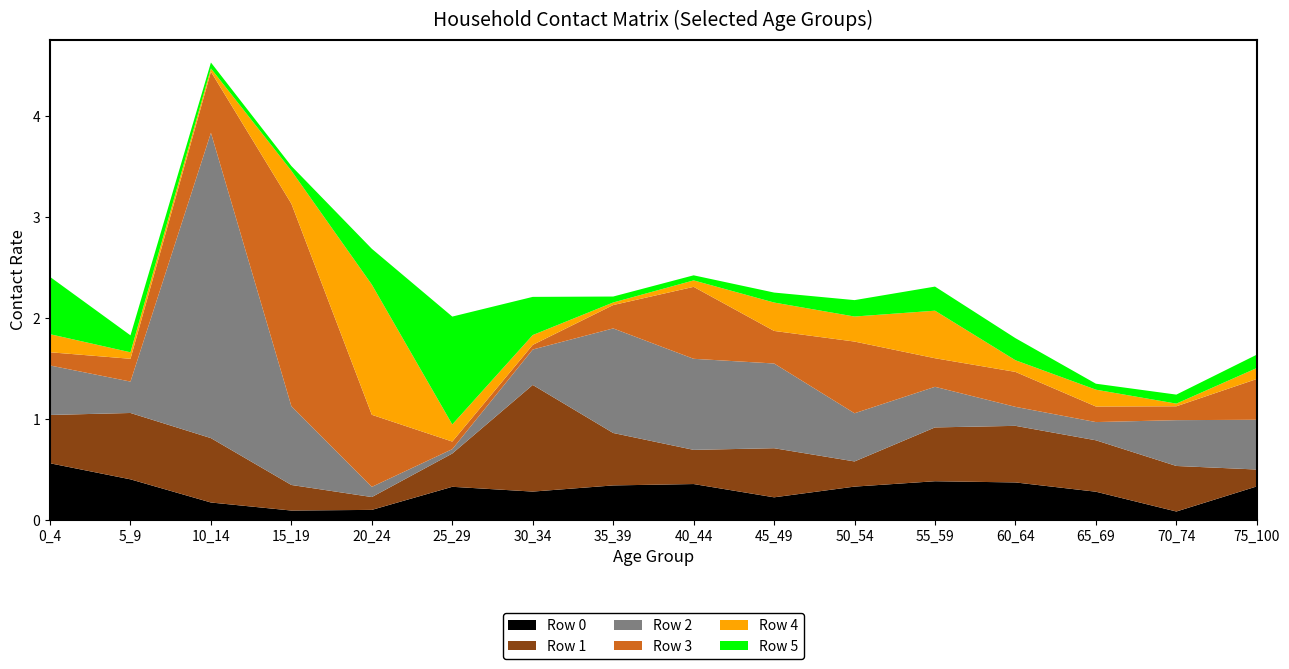

Reading left to right, extract all data points from this chart.

Row 0: 0_4=0.6	5_9=0.4	10_14=0.2	15_19=0.1	20_24=0.1	25_29=0.3	30_34=0.3	35_39=0.3	40_44=0.4	45_49=0.2	50_54=0.3	55_59=0.4	60_64=0.4	65_69=0.3	70_74=0.1	75_100=0.3
Row 1: 0_4=0.5	5_9=0.7	10_14=0.6	15_19=0.3	20_24=0.1	25_29=0.3	30_34=1.1	35_39=0.5	40_44=0.3	45_49=0.5	50_54=0.2	55_59=0.5	60_64=0.6	65_69=0.5	70_74=0.5	75_100=0.2
Row 2: 0_4=0.5	5_9=0.3	10_14=3.0	15_19=0.8	20_24=0.1	25_29=0.0	30_34=0.4	35_39=1.0	40_44=0.9	45_49=0.8	50_54=0.5	55_59=0.4	60_64=0.2	65_69=0.2	70_74=0.5	75_100=0.5
Row 3: 0_4=0.1	5_9=0.2	10_14=0.6	15_19=2.0	20_24=0.7	25_29=0.1	30_34=0.0	35_39=0.2	40_44=0.7	45_49=0.3	50_54=0.7	55_59=0.3	60_64=0.3	65_69=0.2	70_74=0.1	75_100=0.4
Row 4: 0_4=0.2	5_9=0.1	10_14=0.0	15_19=0.3	20_24=1.3	25_29=0.2	30_34=0.1	35_39=0.0	40_44=0.1	45_49=0.3	50_54=0.2	55_59=0.5	60_64=0.1	65_69=0.2	70_74=0.0	75_100=0.1
Row 5: 0_4=0.6	5_9=0.2	10_14=0.1	15_19=0.0	20_24=0.4	25_29=1.1	30_34=0.4	35_39=0.1	40_44=0.1	45_49=0.1	50_54=0.2	55_59=0.2	60_64=0.2	65_69=0.1	70_74=0.1	75_100=0.1